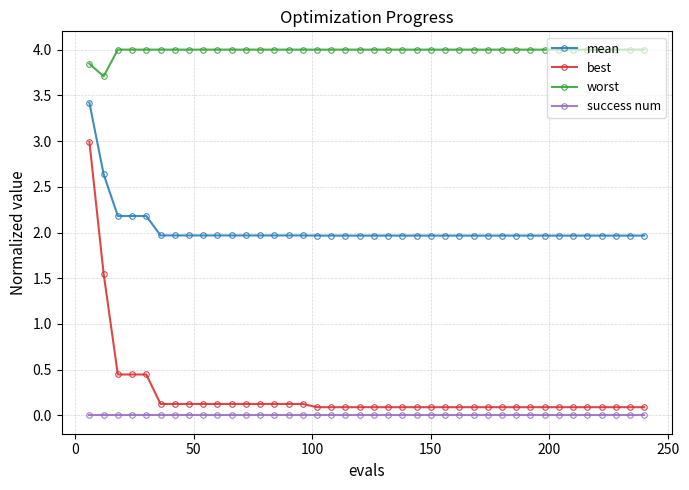

What is the value of the mean point at the 28th from the left?

2.0